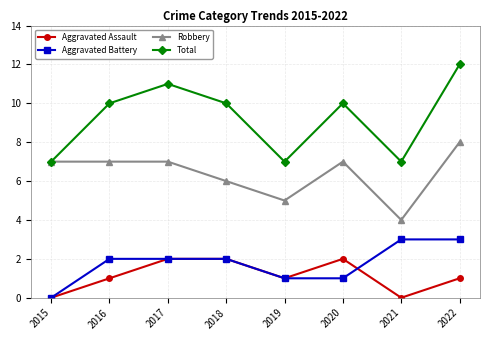

Count the number of categories in the chart.

8